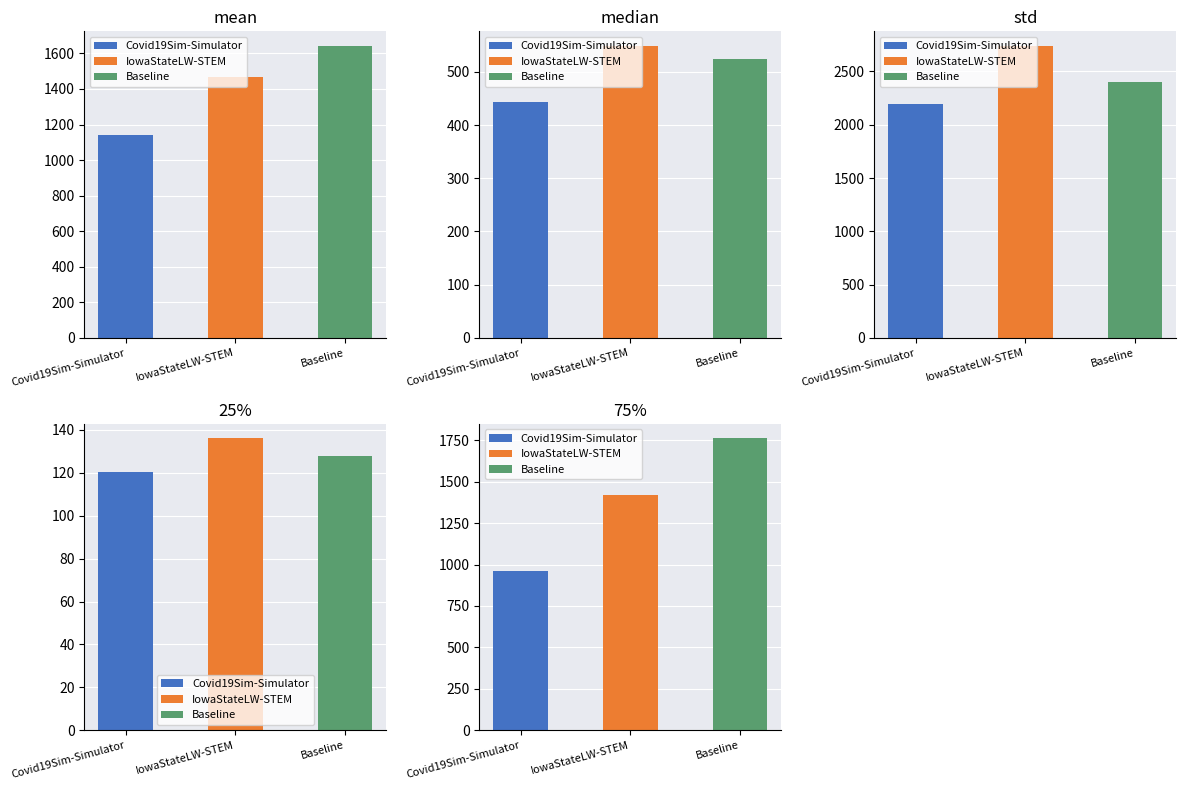

What position from the left is IowaStateLW-STEM?

2